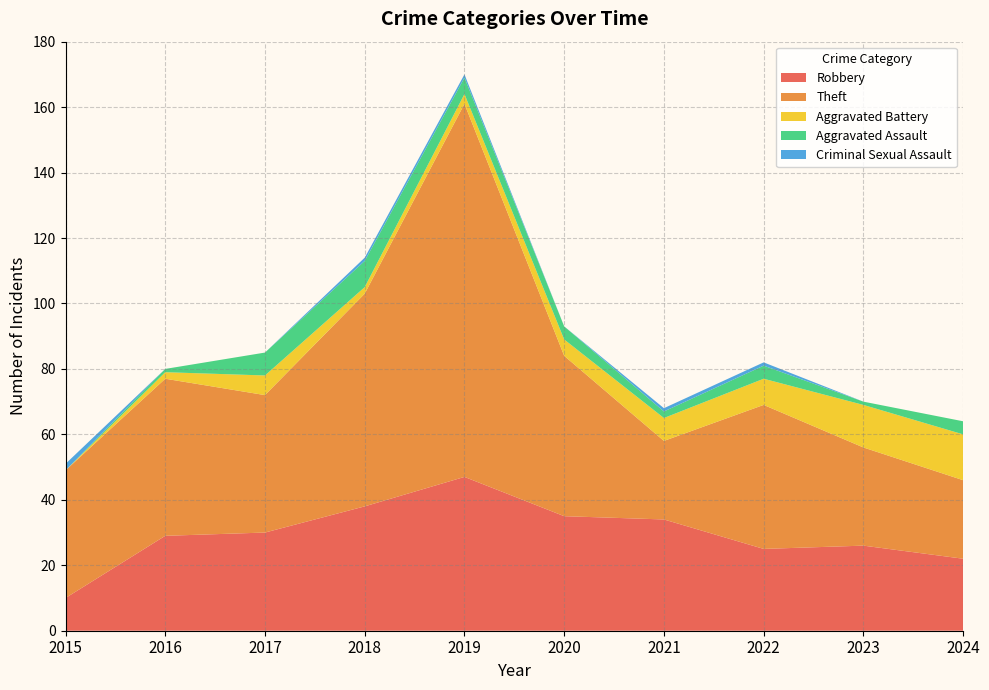

Reading left to right, extract all data points from this chart.

Robbery: 2015=10	2016=29	2017=30	2018=38	2019=47	2020=35	2021=34	2022=25	2023=26	2024=22
Theft: 2015=39	2016=48	2017=42	2018=65	2019=114	2020=49	2021=24	2022=44	2023=30	2024=24
Aggravated Battery: 2015=0	2016=2	2017=6	2018=2	2019=3	2020=5	2021=7	2022=8	2023=13	2024=14
Aggravated Assault: 2015=0	2016=1	2017=7	2018=8	2019=5	2020=4	2021=2	2022=4	2023=1	2024=4
Criminal Sexual Assault: 2015=2	2016=0	2017=0	2018=1	2019=1	2020=0	2021=1	2022=1	2023=0	2024=0